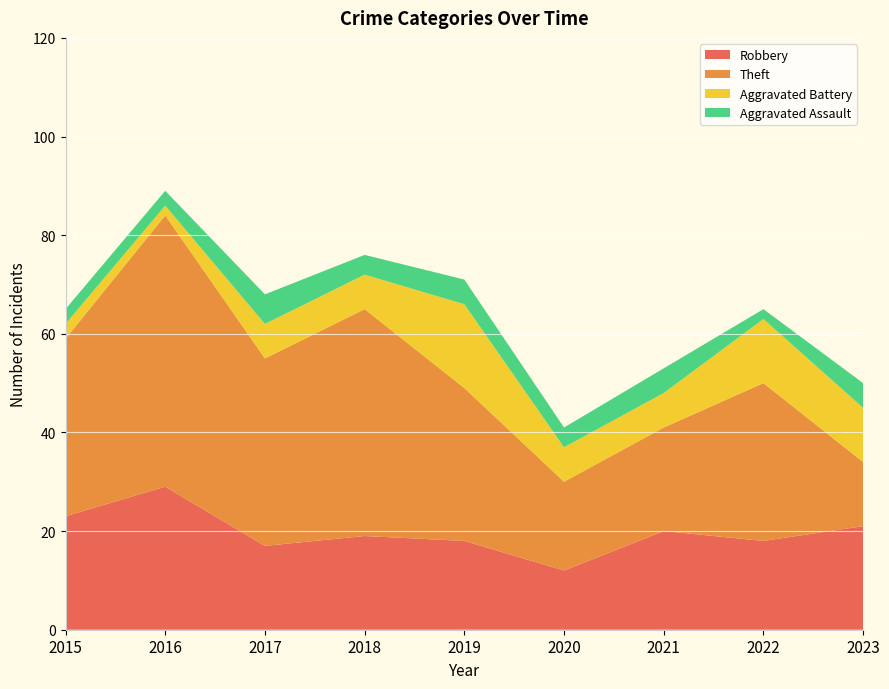

Reading left to right, what are all the values shown in this chart?

Robbery: 23	29	17	19	18	12	20	18	21
Theft: 36	55	38	46	31	18	21	32	13
Aggravated Battery: 3	2	7	7	17	7	7	13	11
Aggravated Assault: 3	3	6	4	5	4	5	2	5